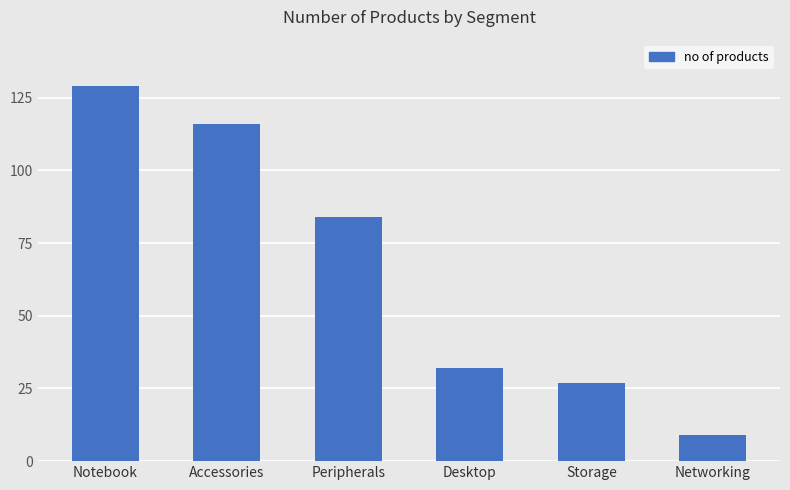

True or false: the data shows 56 at Accessories.

False